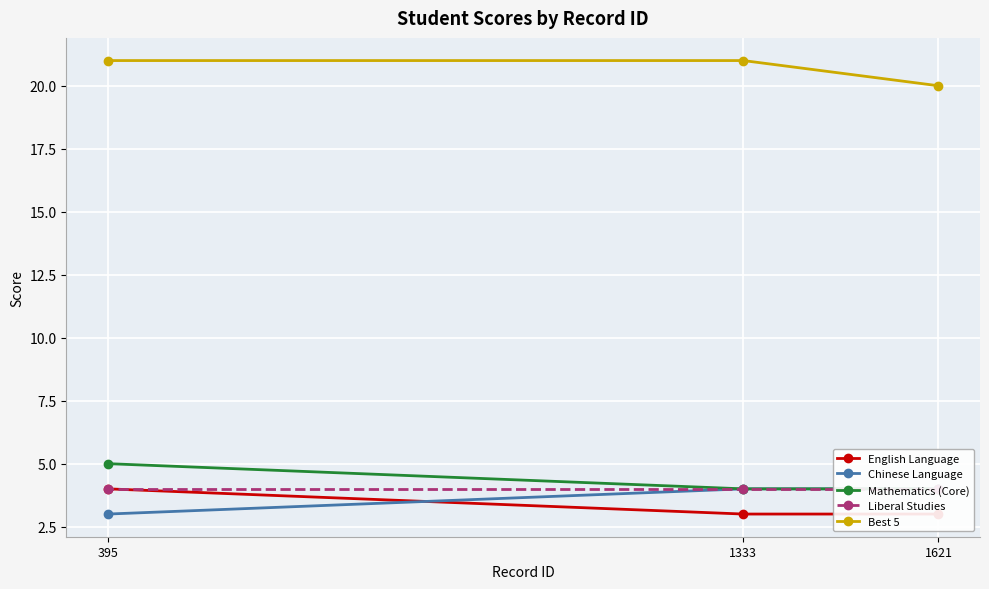

Is this an area chart (filled region under the line)?

No